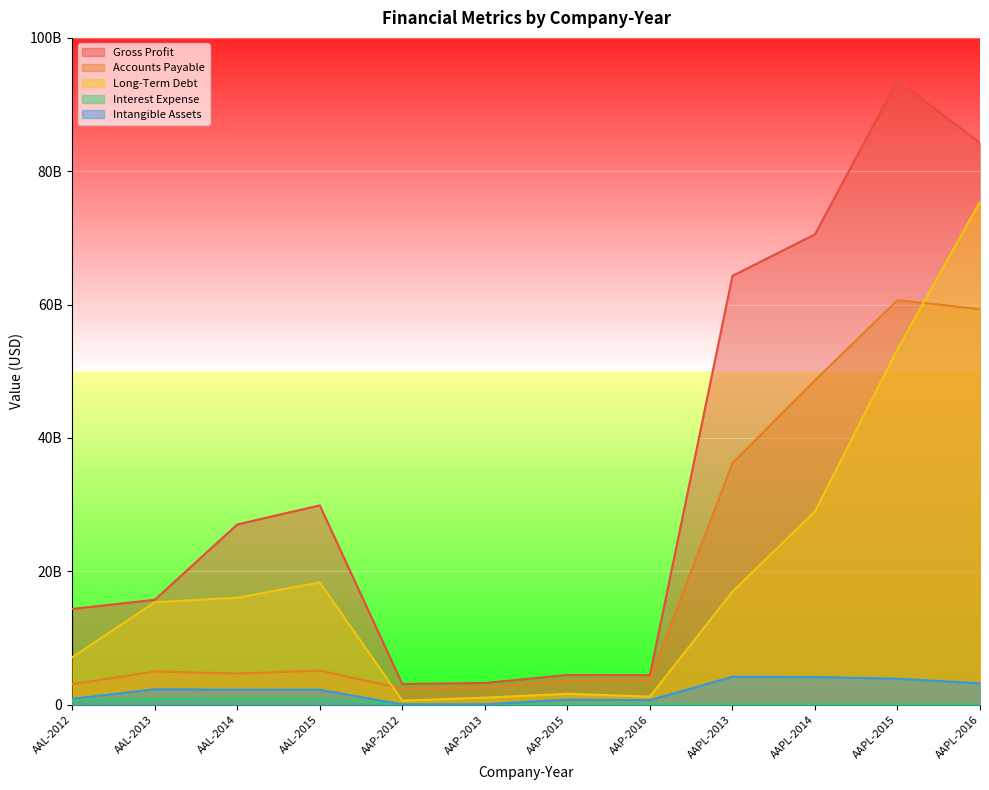

Which category has the lowest value in the Accounts Payable series?

AAP-2012